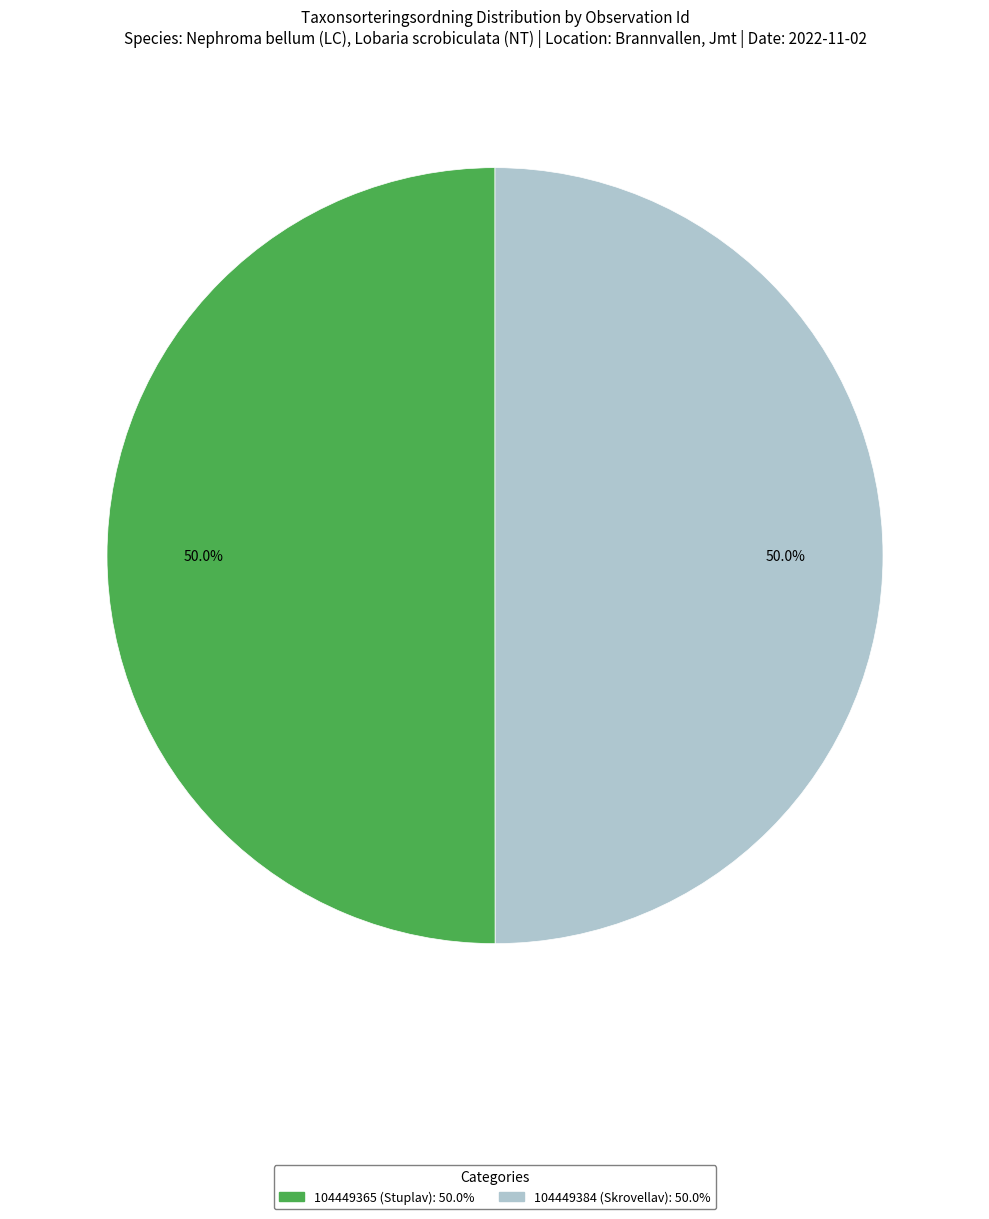

What percentage is NOT represented by 104449365 (Stuplav)?

50.0%